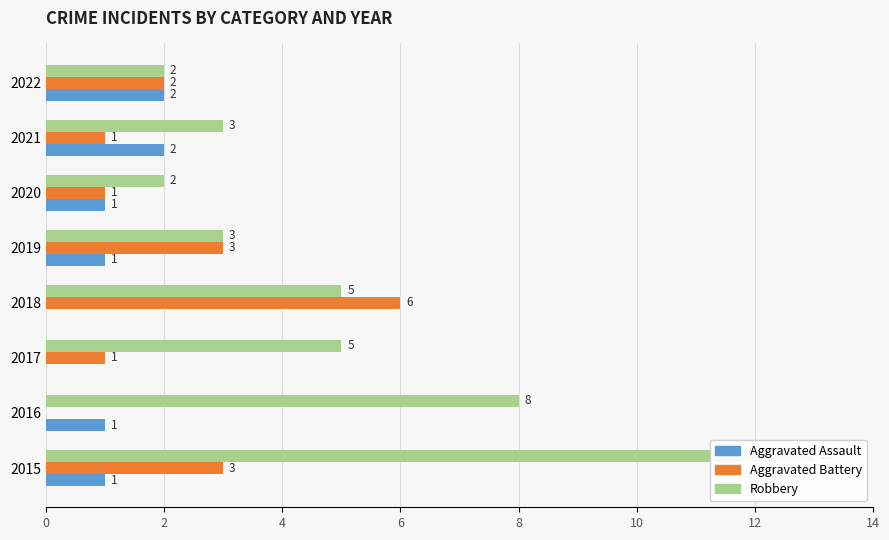

Rank the series by their maximum value, from lowest to highest.

Aggravated Assault, Aggravated Battery, Robbery